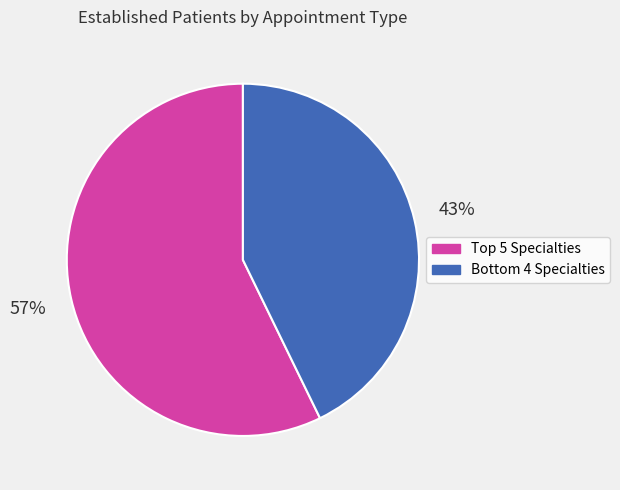

To the nearest percent, what is the average slice percentage?

50%